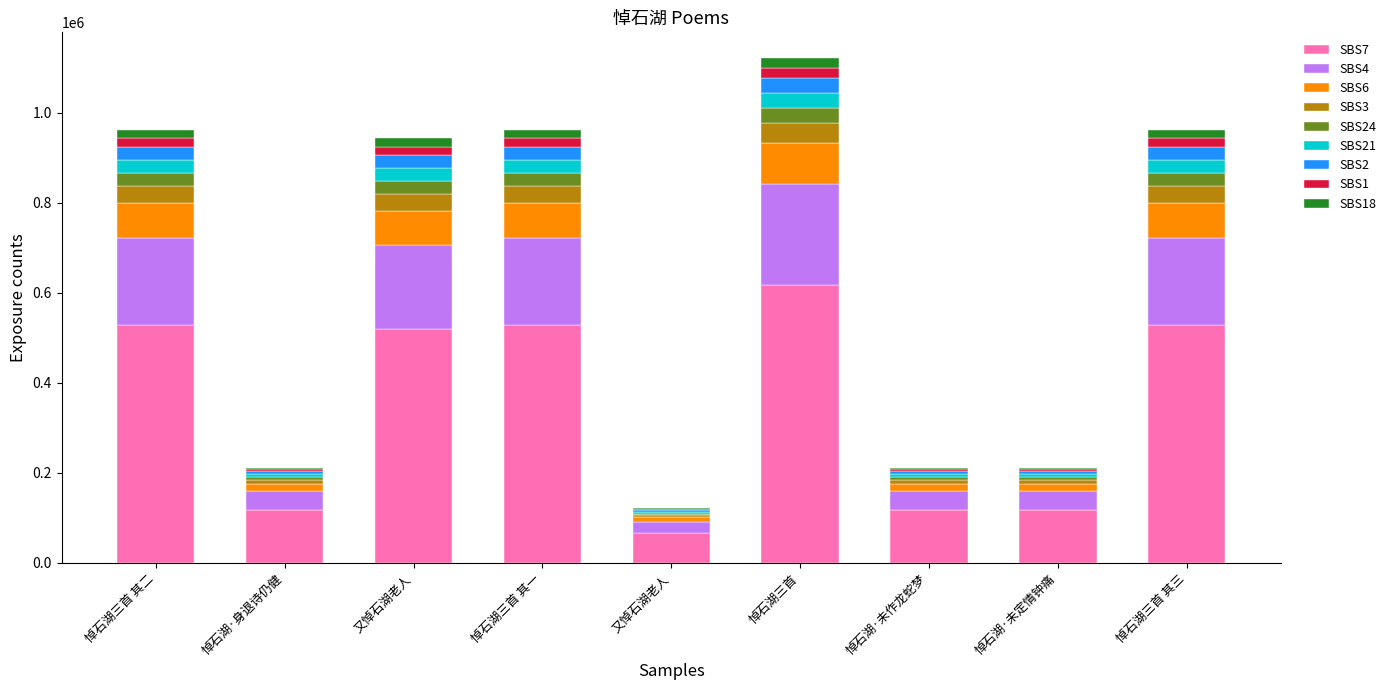

How many data points in SBS7 are above 518622?

5